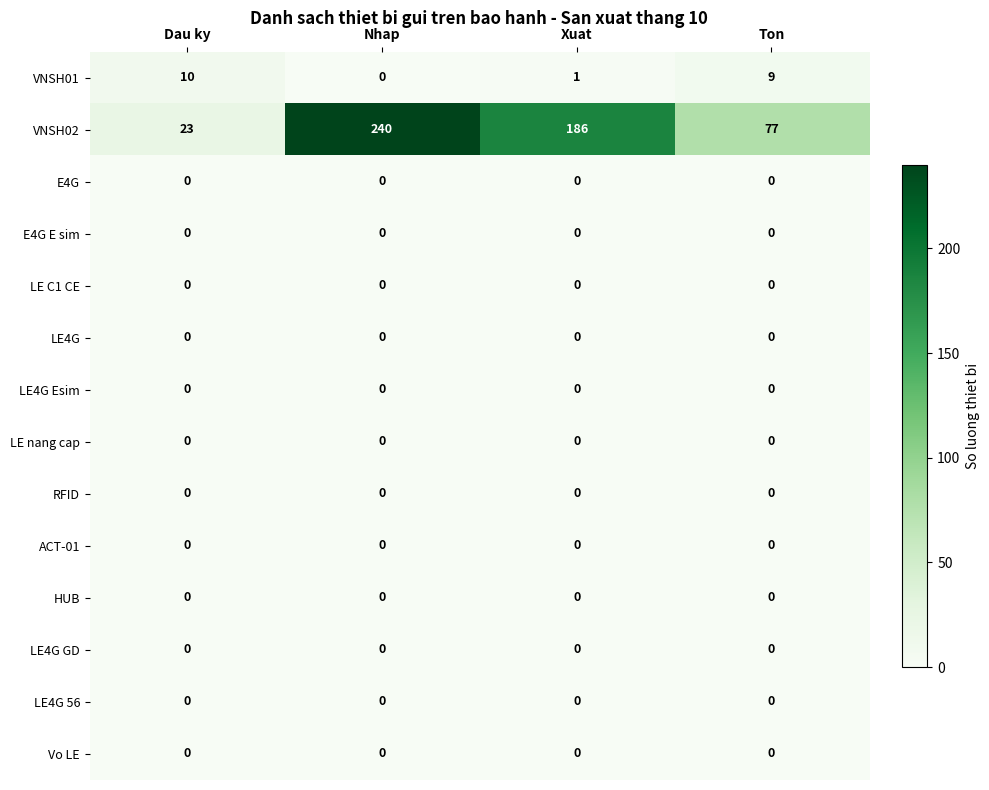

Which series changed the most between Dau ky and Nhap?

VNSH02